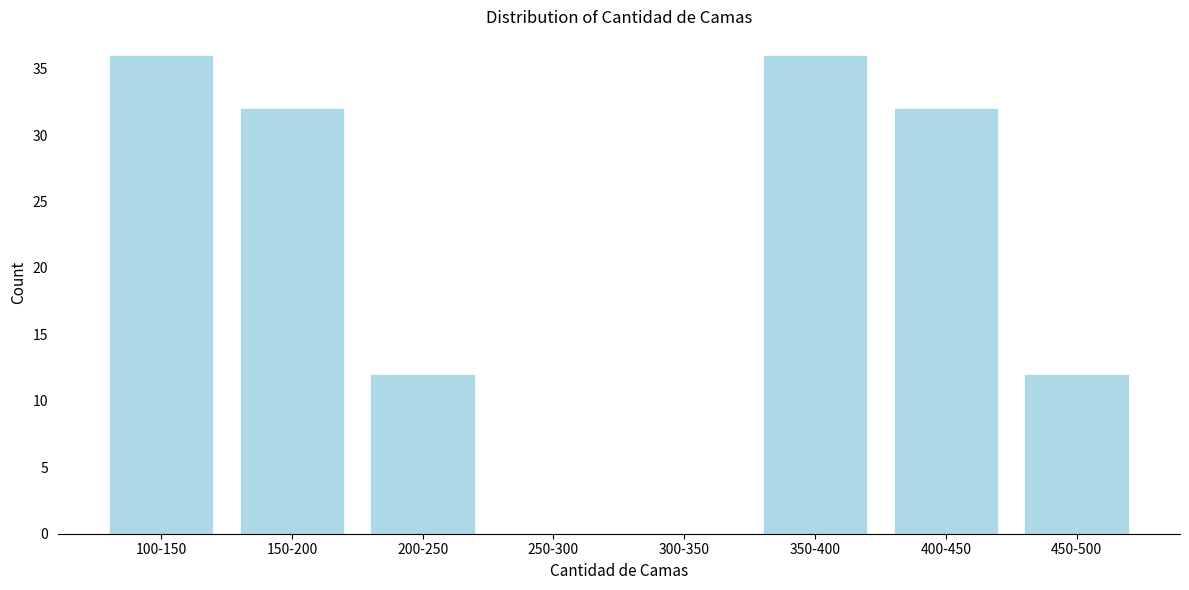

Reading left to right, extract all data points from this chart.

100-150=36	150-200=32	200-250=12	250-300=0	300-350=0	350-400=36	400-450=32	450-500=12